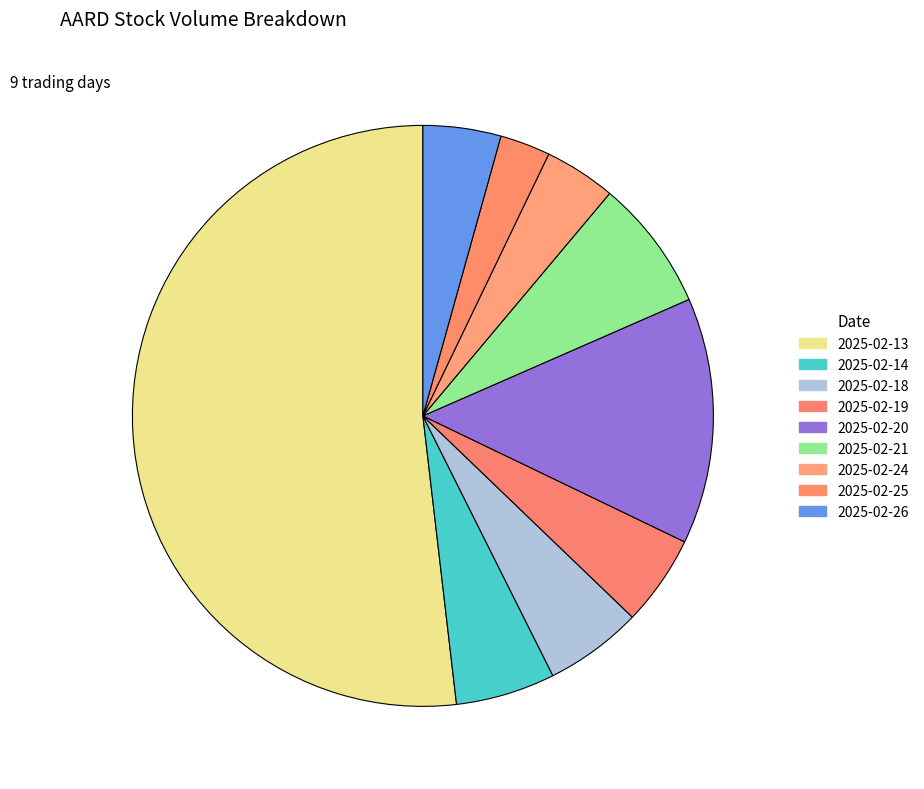

Which slice is the largest?

2025-02-13